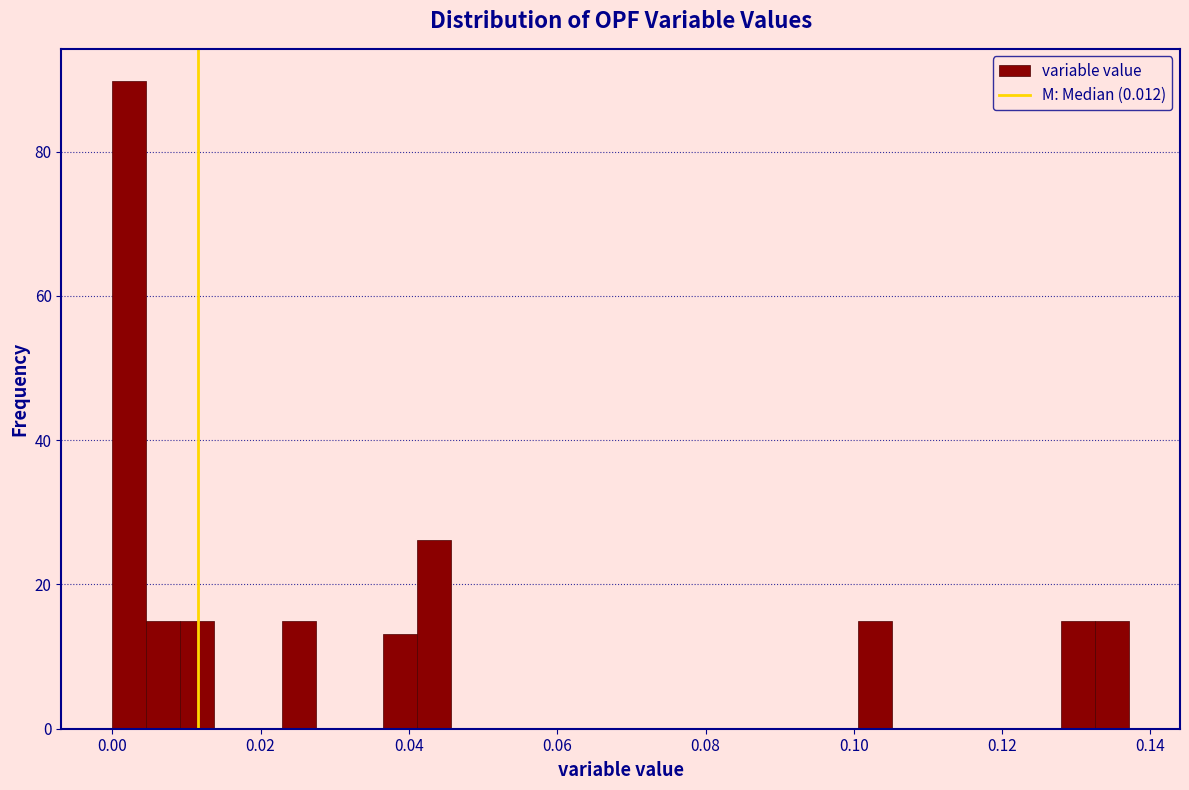

Around what value on the x-axis is the tallest bar? Give the approximate position of its centre, as read against the axis.

0.002